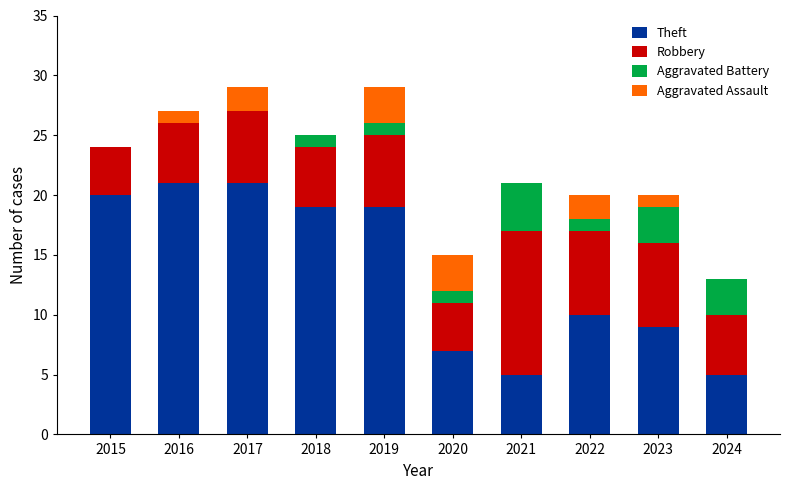

At which label is Theft closest to 13?

2022